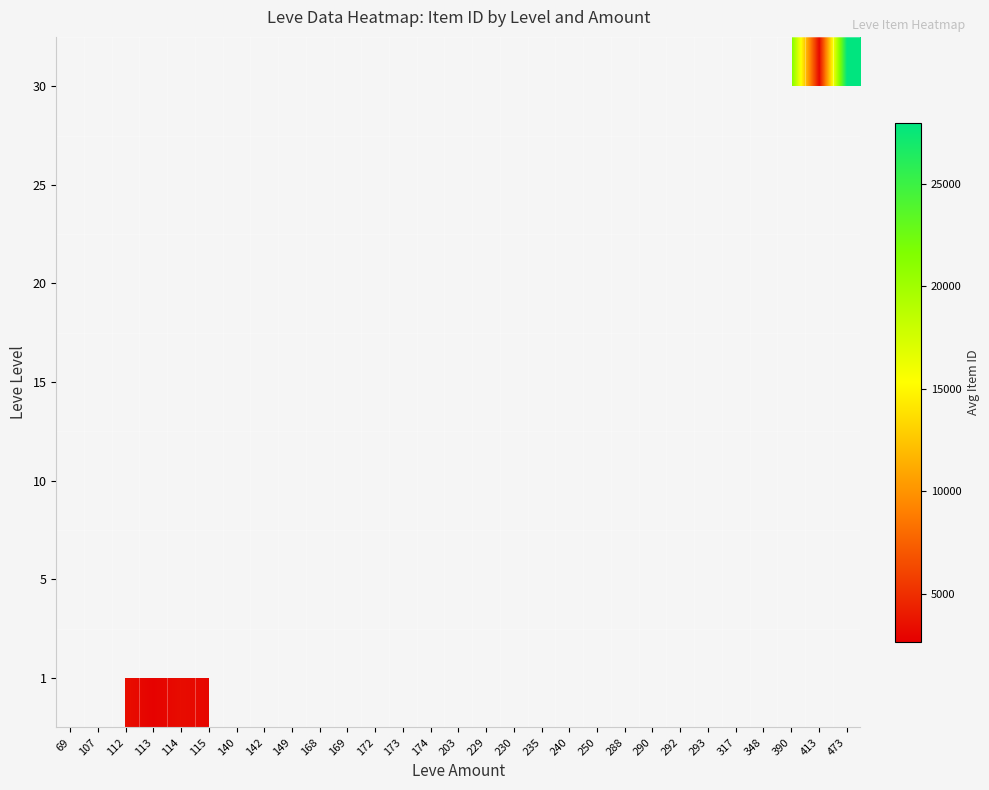

List the series in order of their overall mean, lowest first.

1, 5, 10, 15, 20, 25, 30